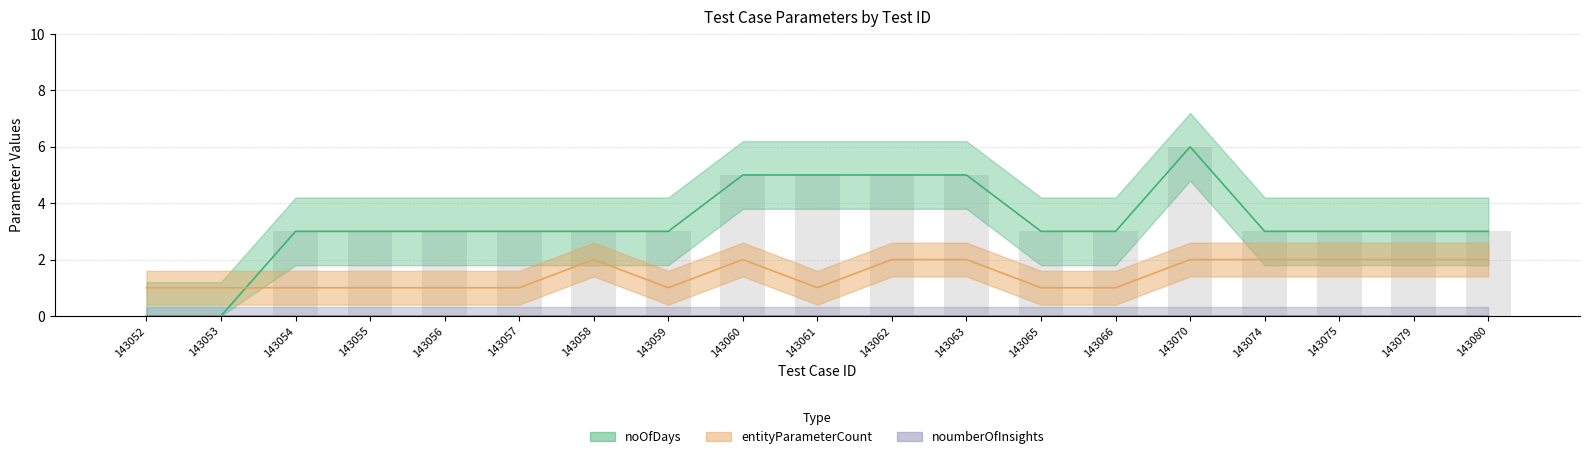

The entityParameterCount series shows 2 at 143060. True or false?

True